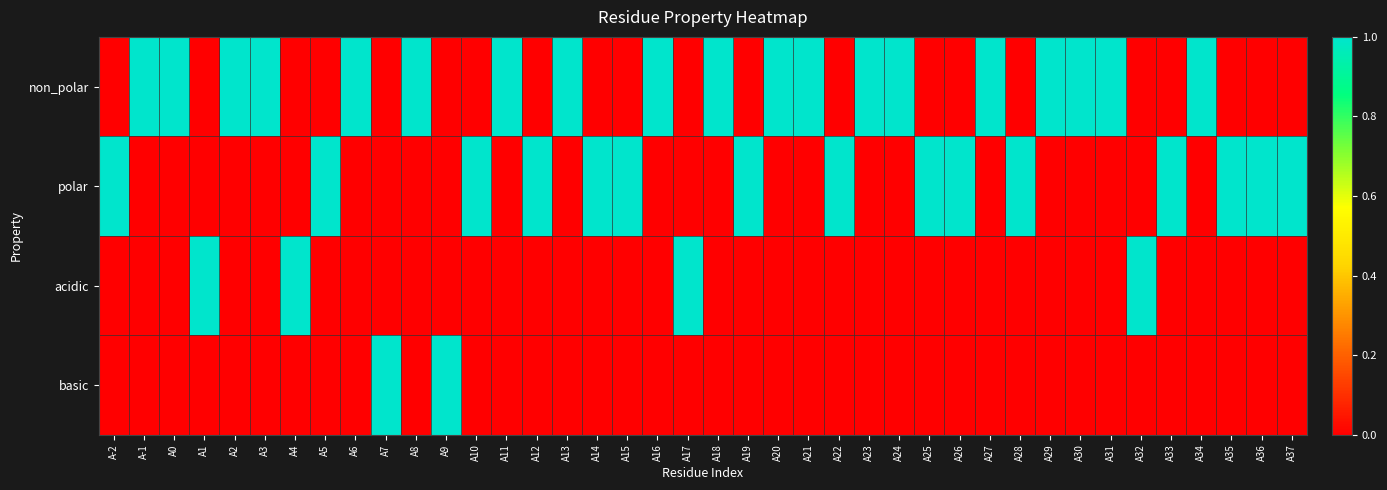

Between A37 and A15, which is larger?

A37